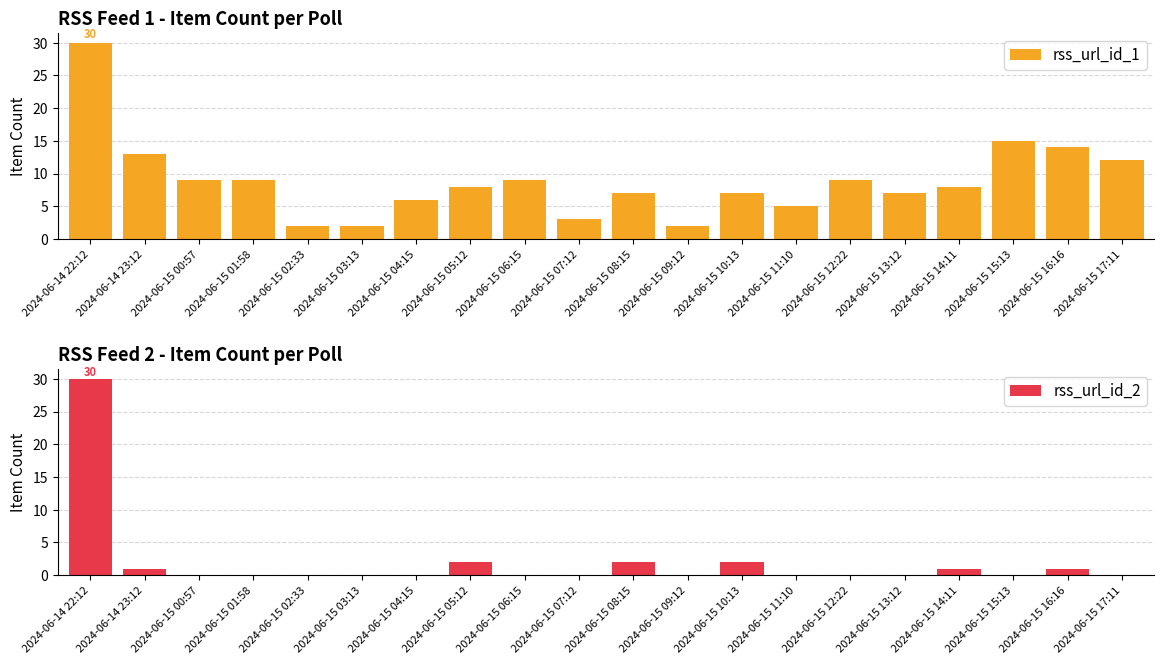

Reading left to right, list all the values displayed in this chart.

rss_url_id_1: 30	13	9	9	2	2	6	8	9	3	7	2	7	5	9	7	8	15	14	12
rss_url_id_2: 30	1	0	0	0	0	0	2	0	0	2	0	2	0	0	0	1	0	1	0